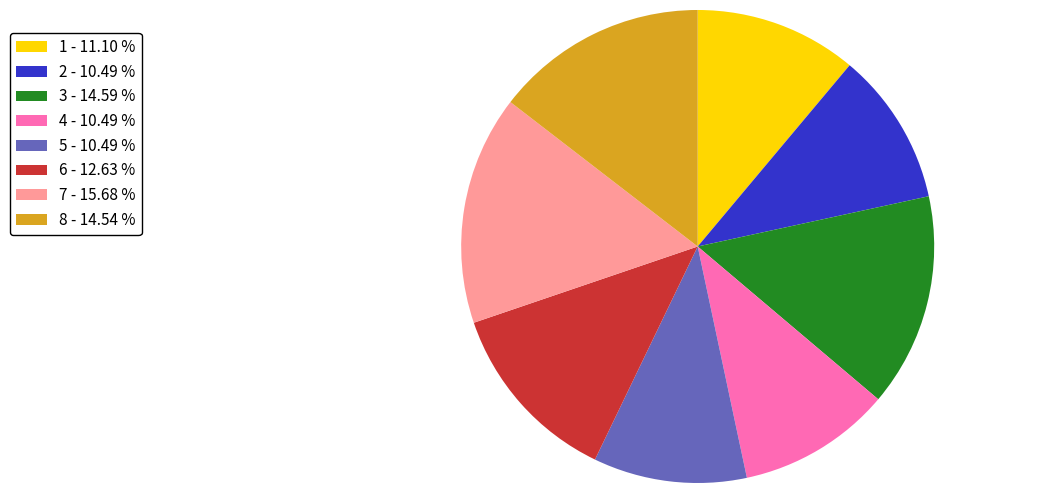

What is the ratio of the value at 8 to the value at 2?

1.4